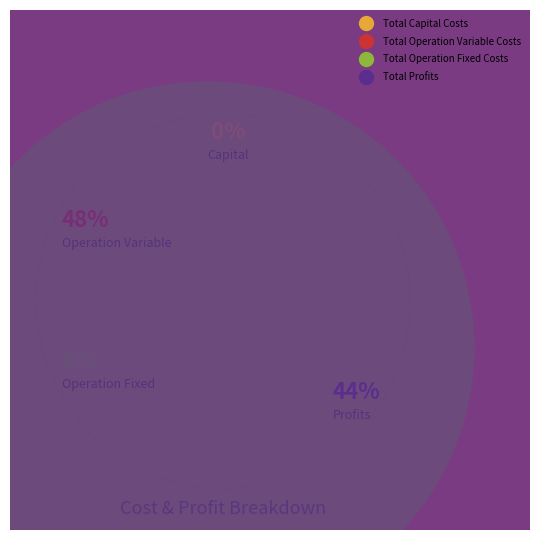

Is the sum of Total Profits and Total Operation Variable Costs greater than half?

Yes